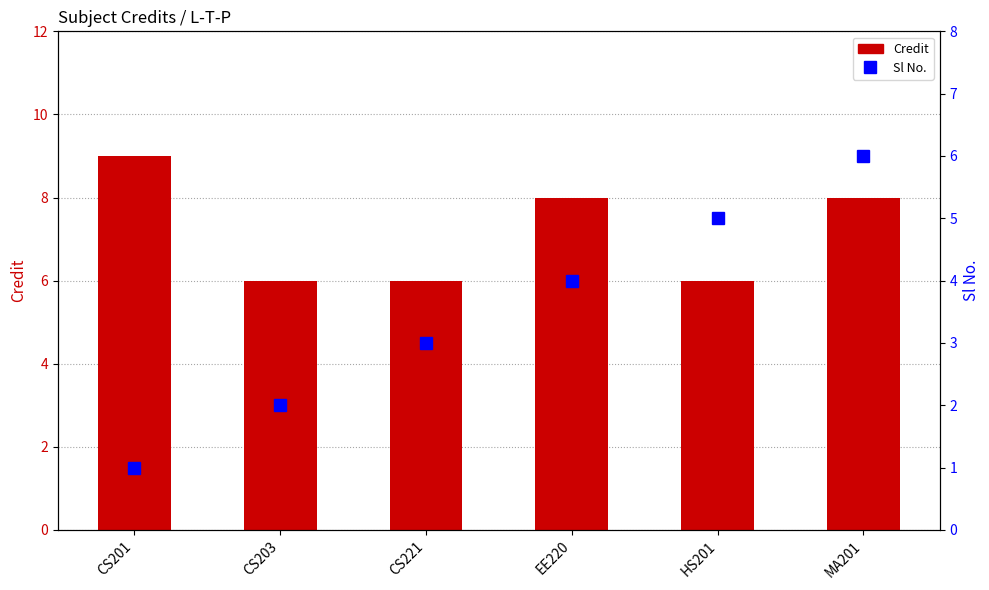

Which series has the largest range (max minus min)?

Sl No.